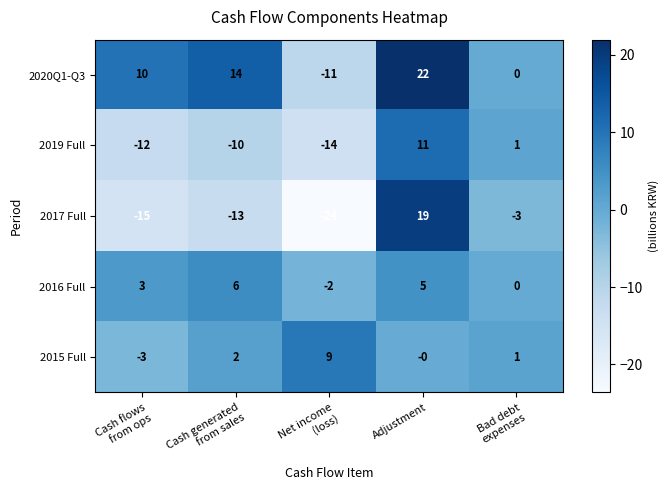

How many values in 2017 Full are above zero?

1